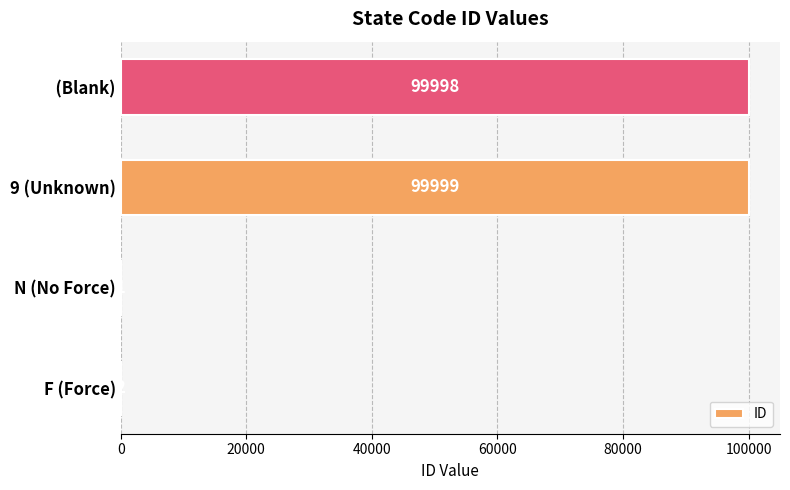

What is the sum of all values?

200000